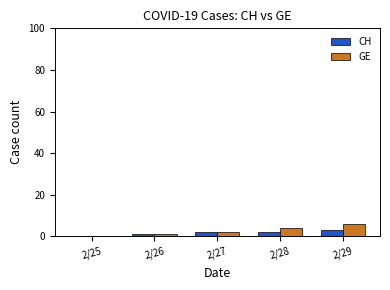

The GE series shows 4 at 2/28. True or false?

True